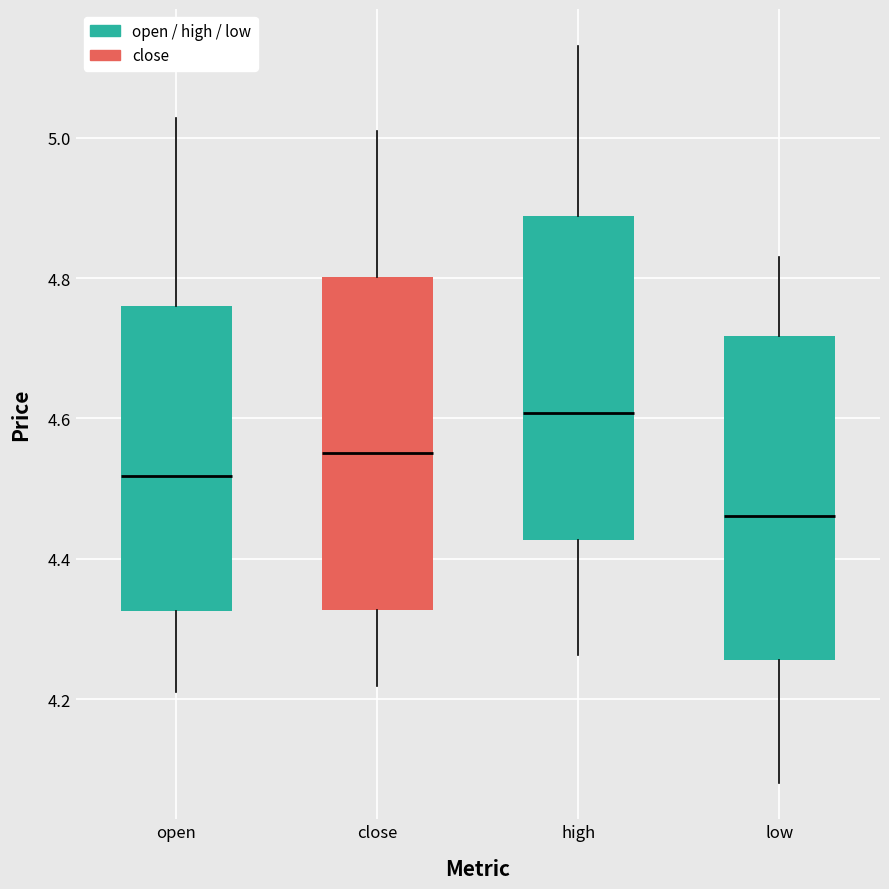

Which box has the highest median line?

high